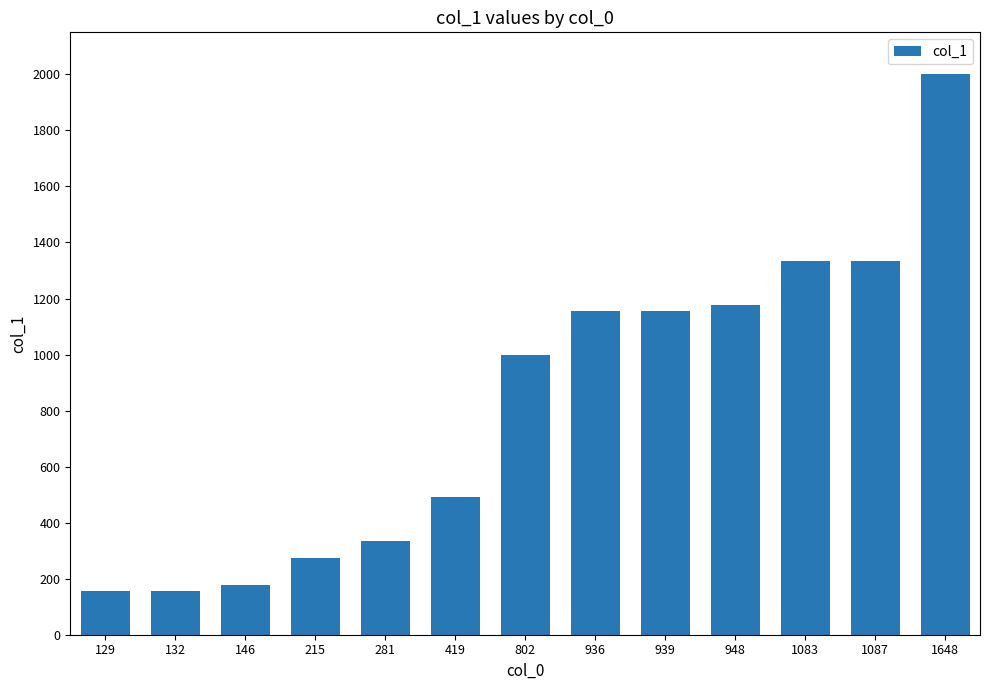

Is it true that the value at 419 is 490?

True